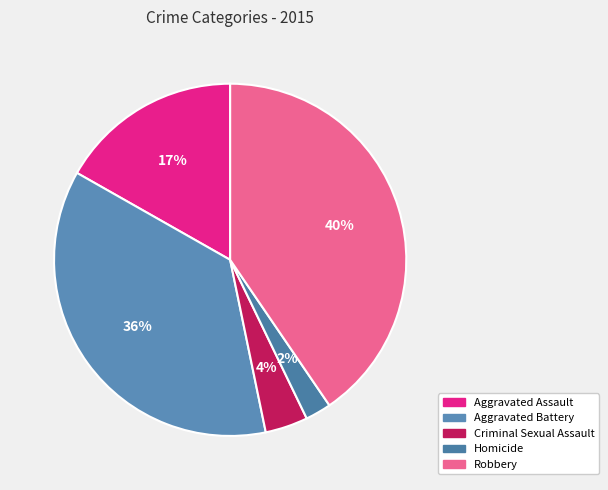

Which category has the biggest portion of the pie?

Robbery